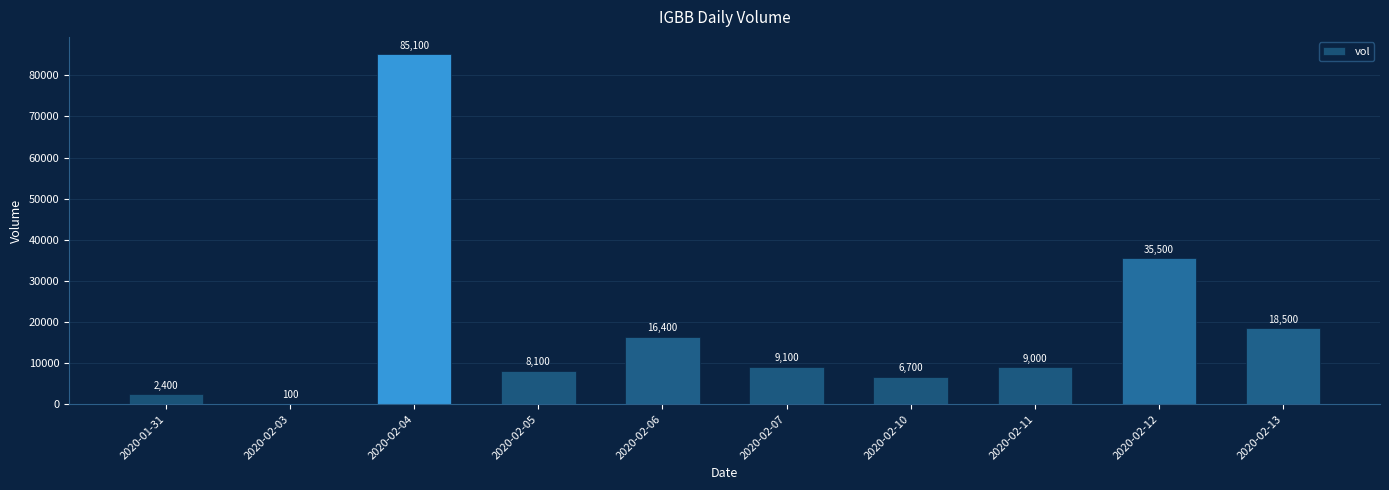

What is the ratio of the value at 2020-02-07 to the value at 2020-02-06?

0.6